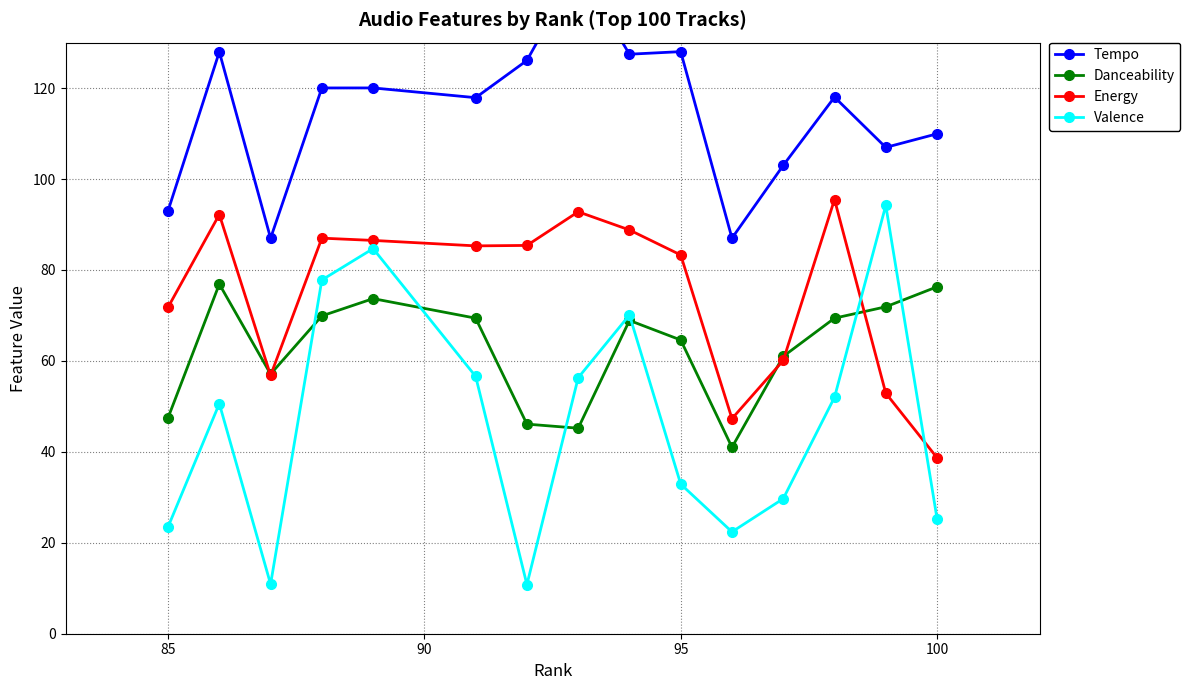

How many data points in Danceability are less than 68?

7